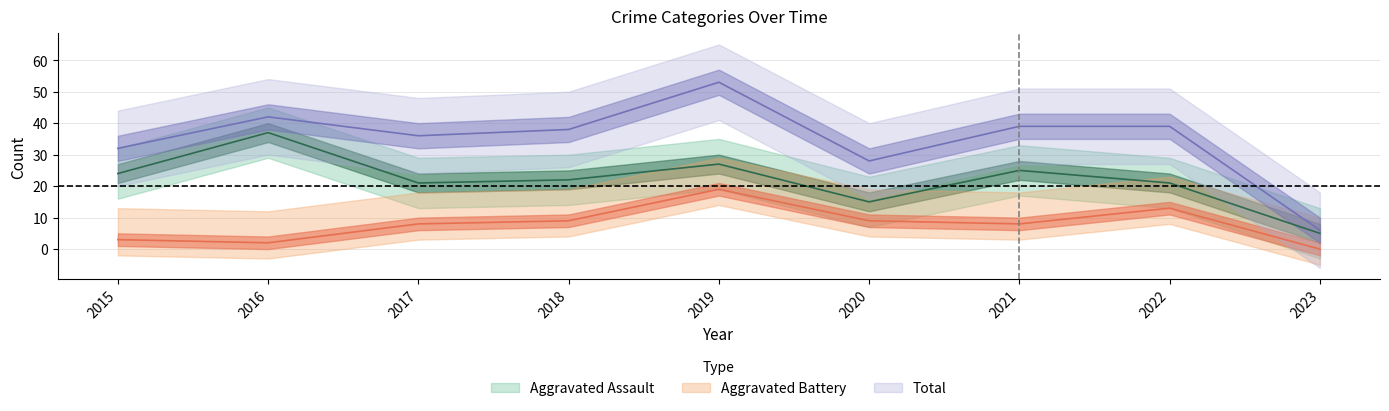

At which category does Total reach its first local peak?

2016